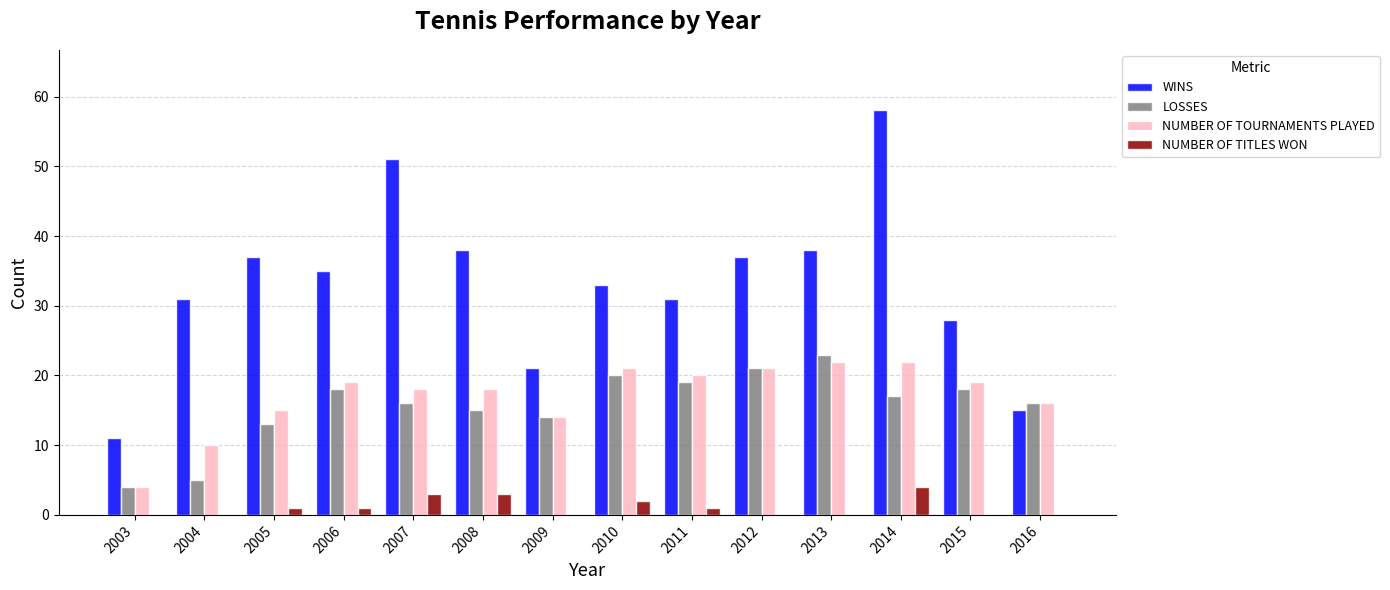

Count the number of data series in this chart.

4